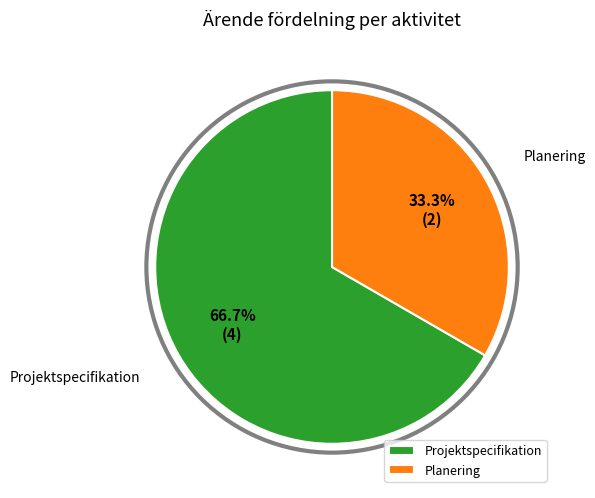

Rank the categories by value from highest to lowest.

Projektspecifikation, Planering